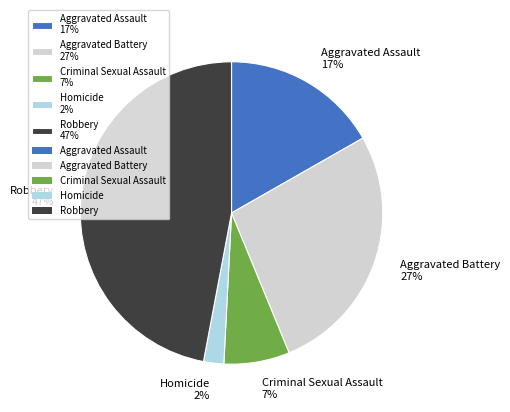

Count the number of slices in the pie.

5